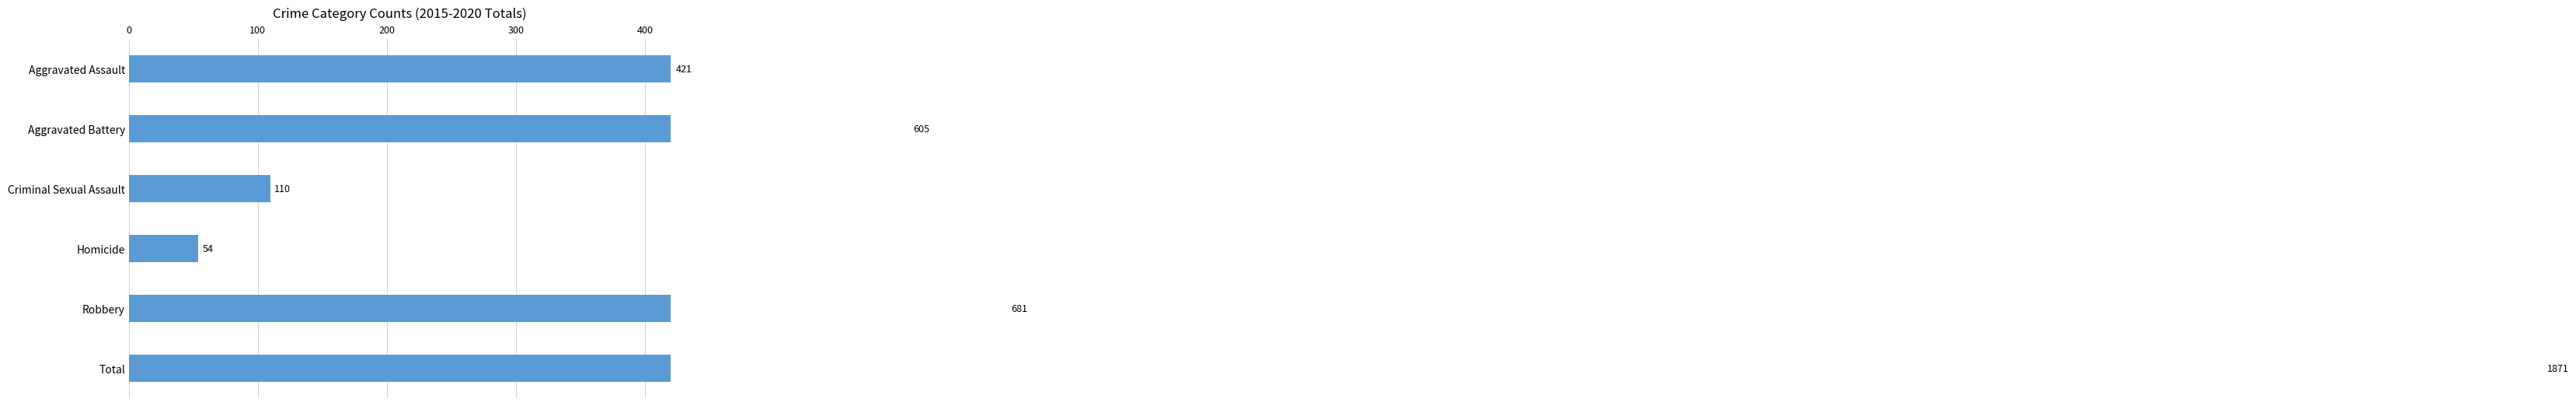

Is it true that the value at Homicide is 72?

False